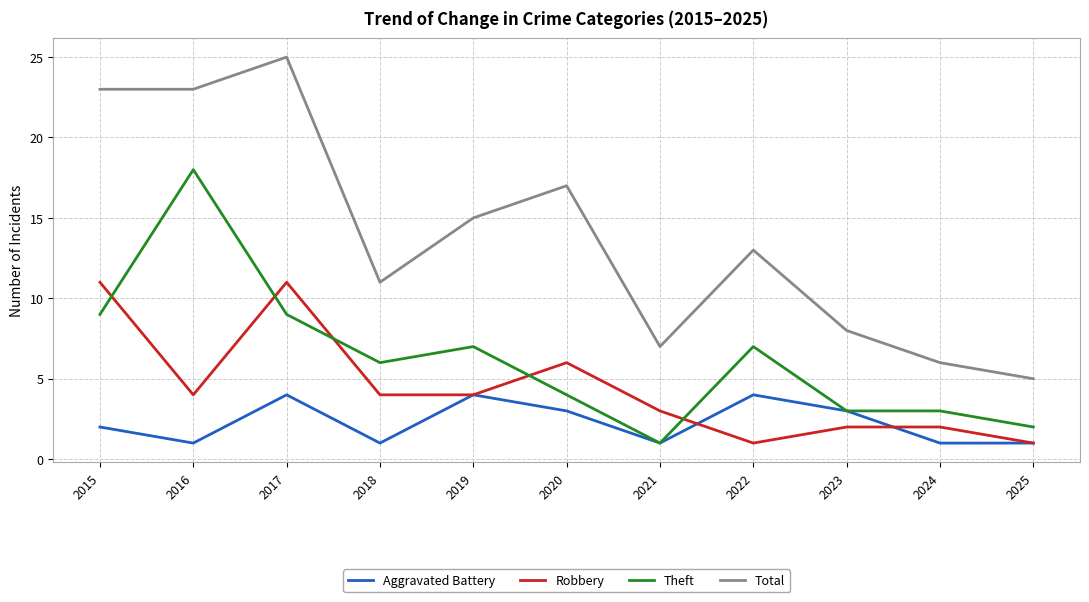

Is the value of Total at 2024 greater than the value of Theft at 2022?

No